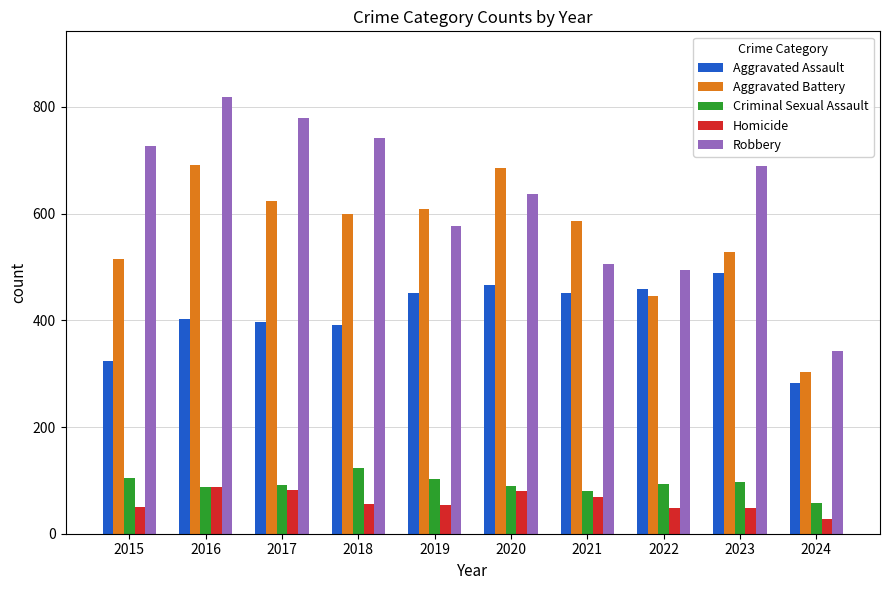

List the series in order of their peak value, highest first.

Robbery, Aggravated Battery, Aggravated Assault, Criminal Sexual Assault, Homicide